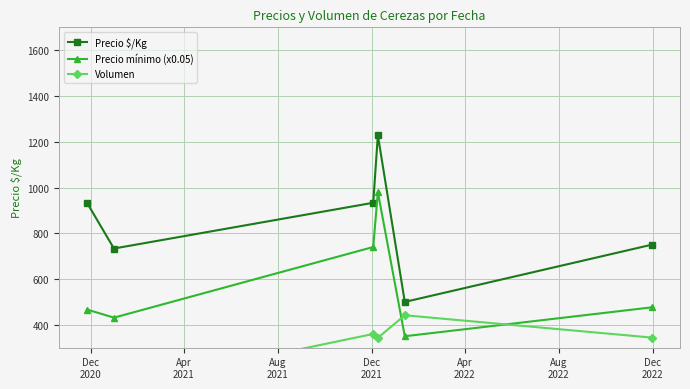

In Precio $/Kg, how many points are lower than both neighbors (excluding endpoints)?

2